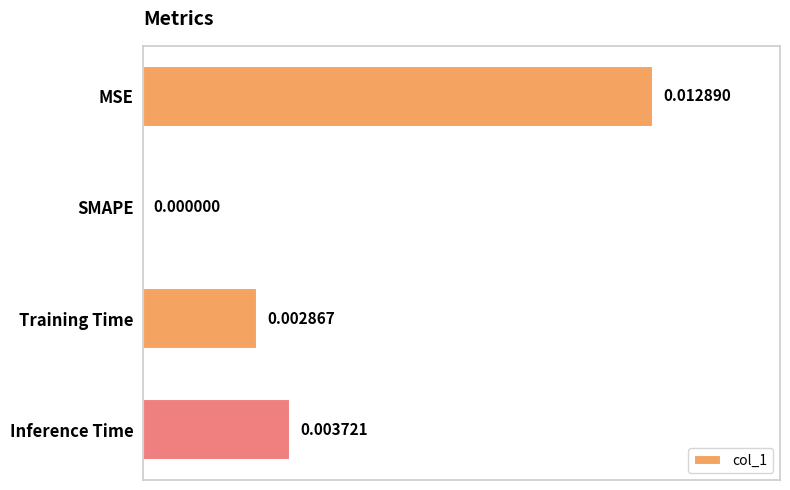

Which category has the highest value across all series?

MSE